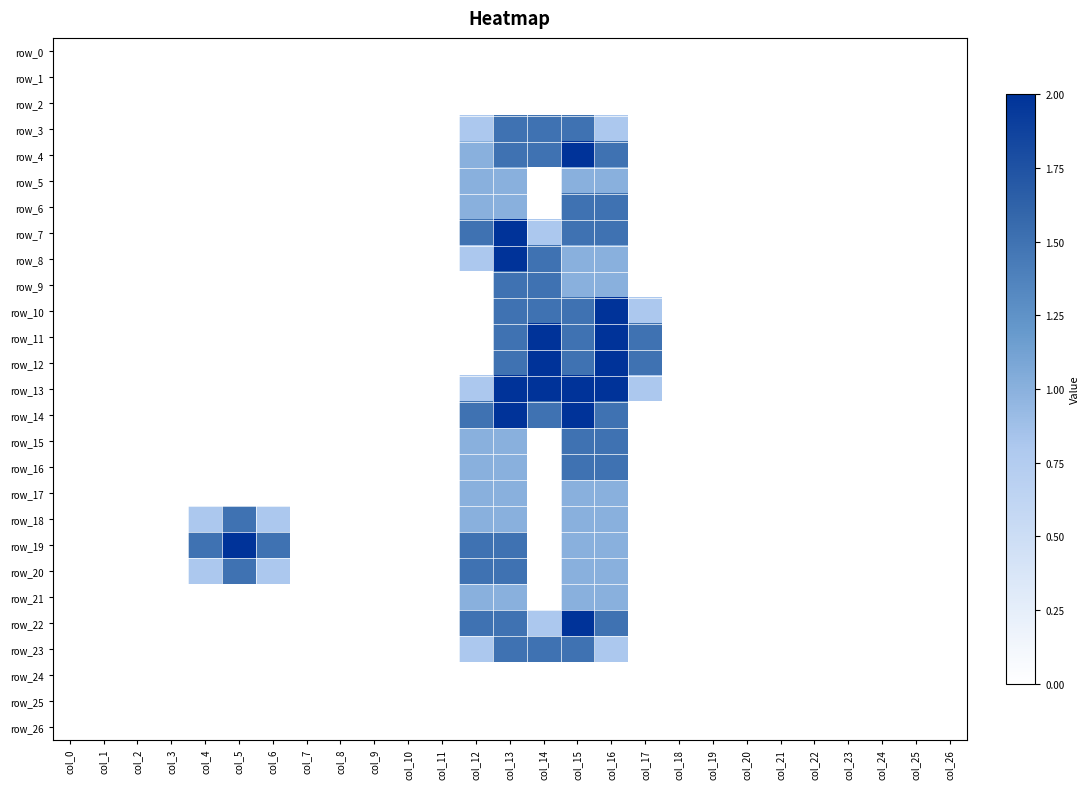

Is it true that row_17 equals 1.0 at col_16?

True